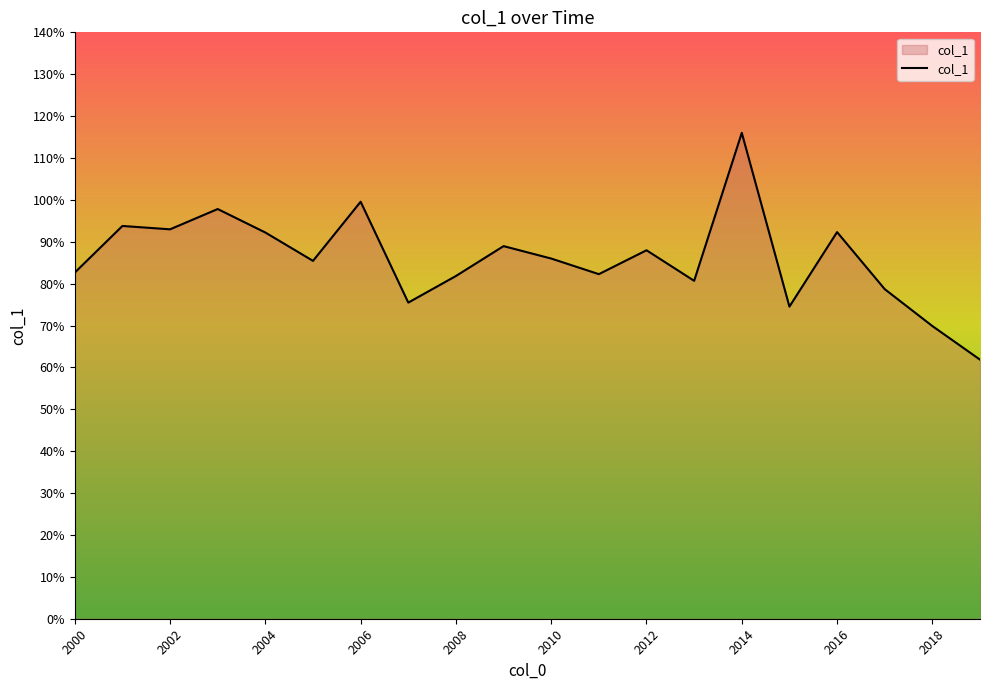

Is this an area chart (filled region under the line)?

Yes